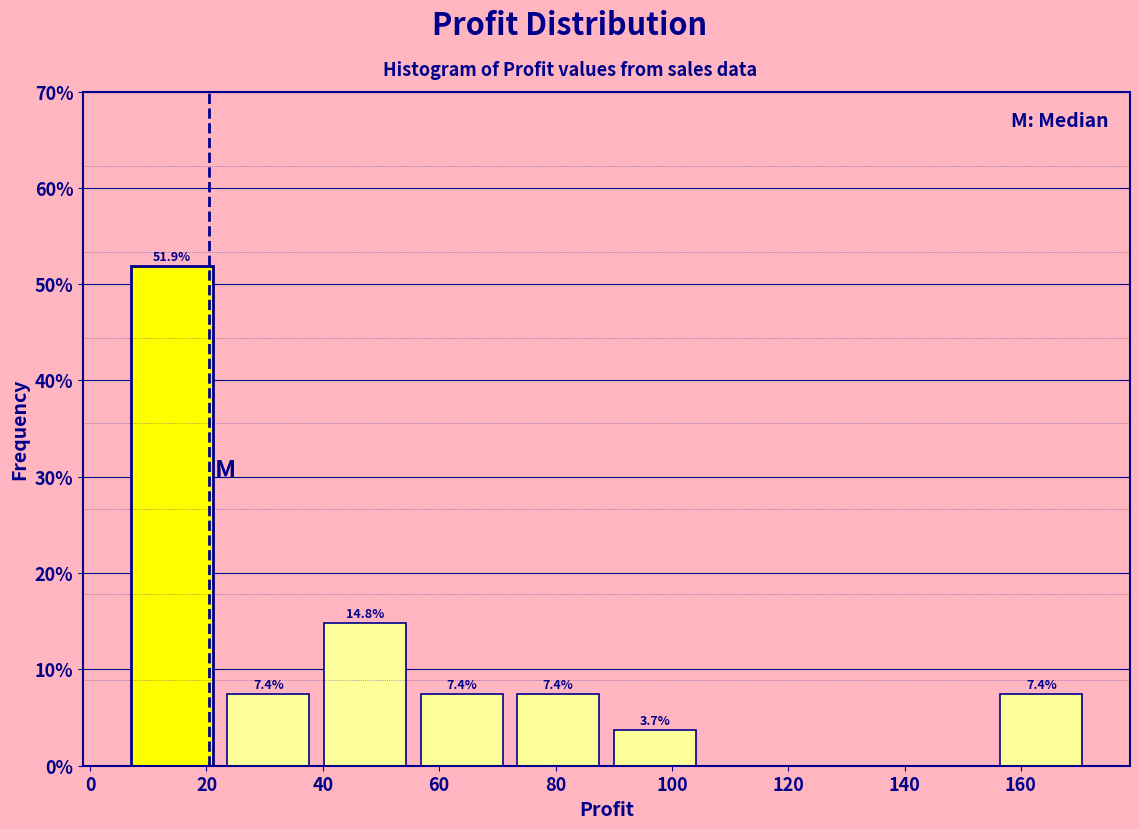

Which range on the x-axis has the tallest bar?

6 to 22